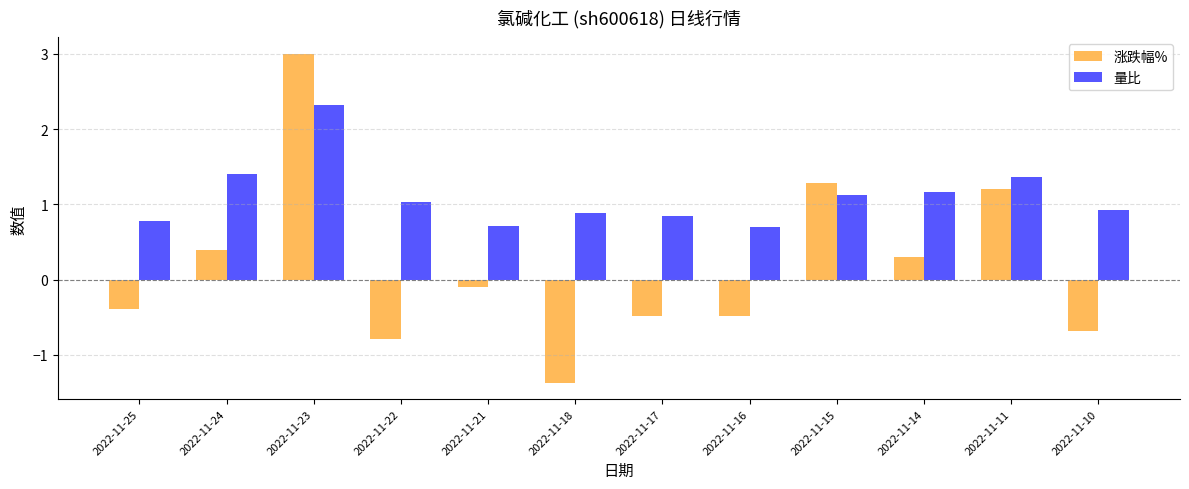

At 2022-11-11, list the series in order from smallest to largest.

涨跌幅%, 量比